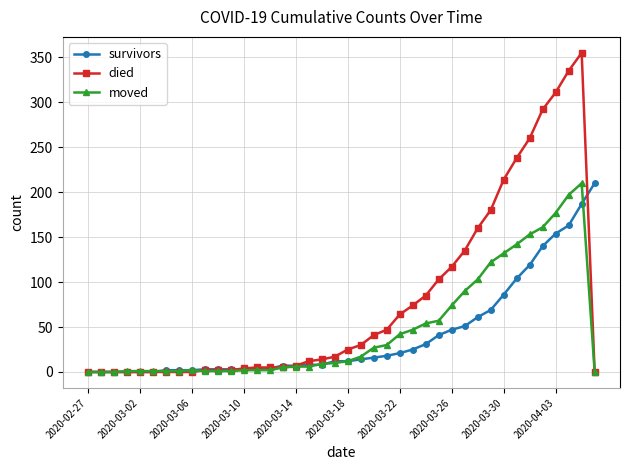

Which series has the largest range (max minus min)?

died